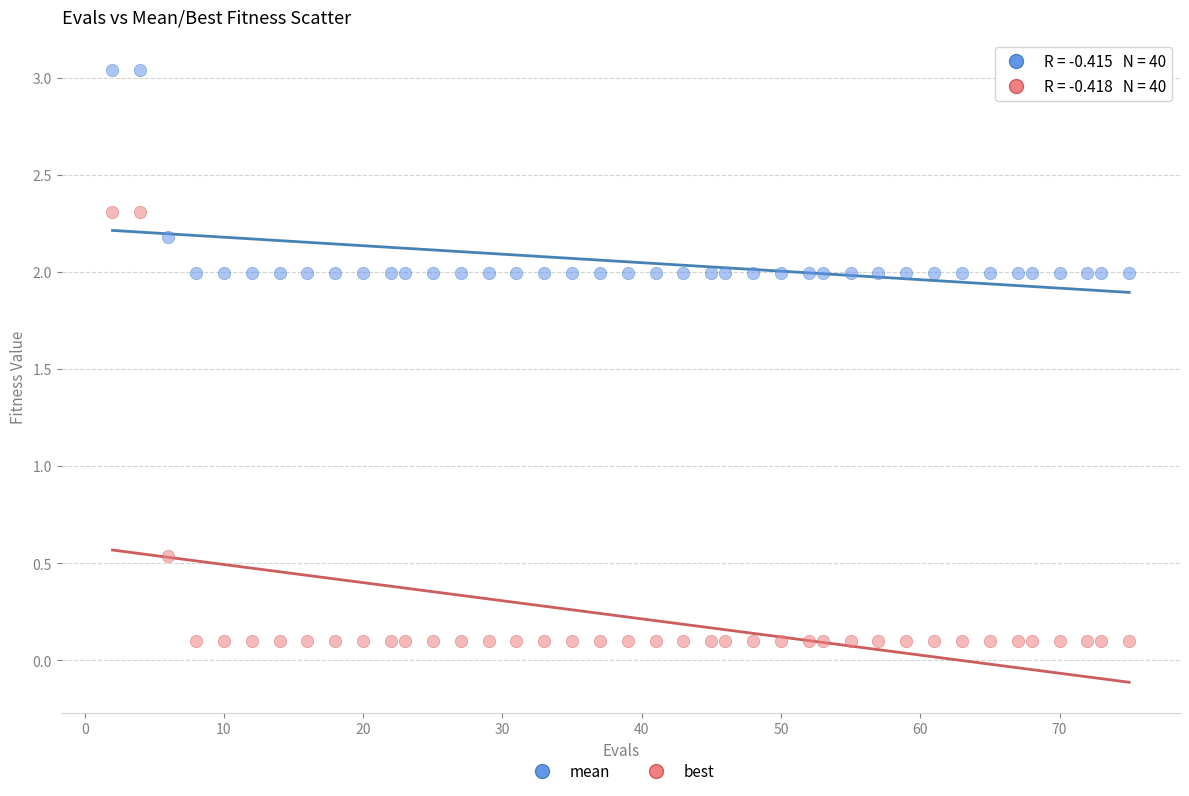

Which series has the widest spread of Y values?

best